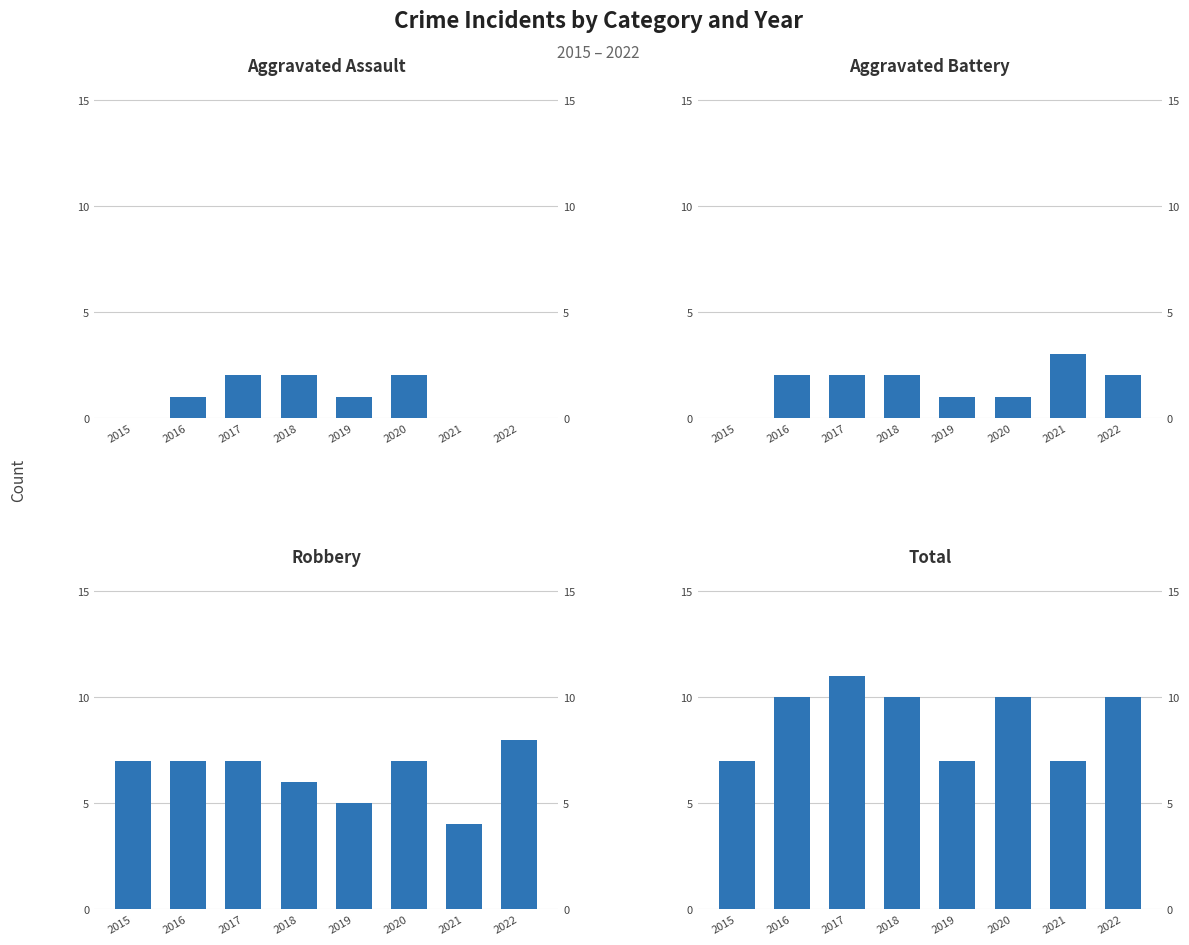

How many data points in Total are less than 10?

3